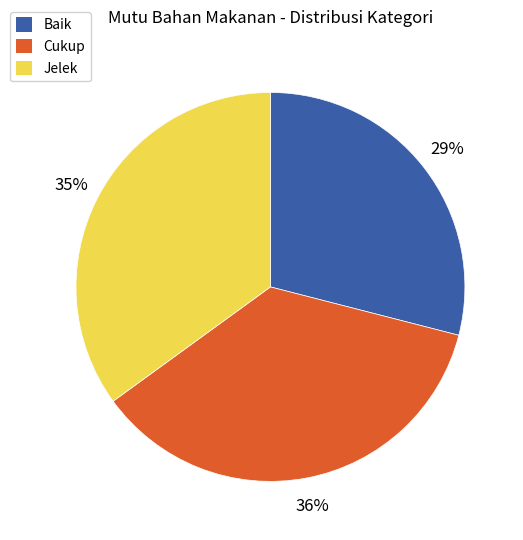

How many segments does this pie chart have?

3